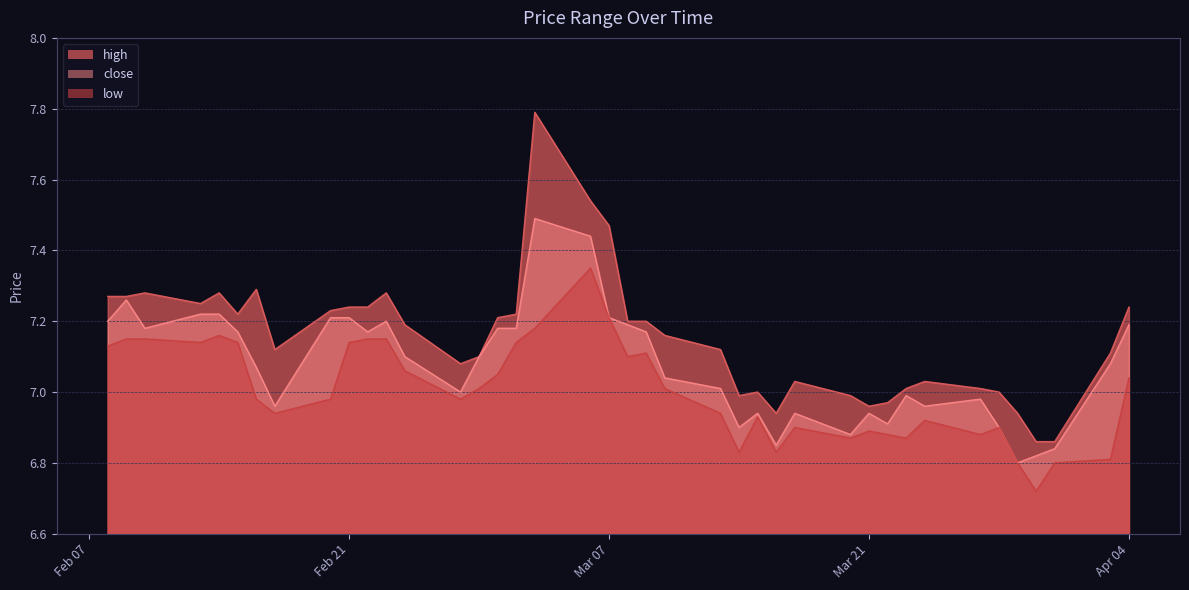

What is the average value of the low series?

7.0